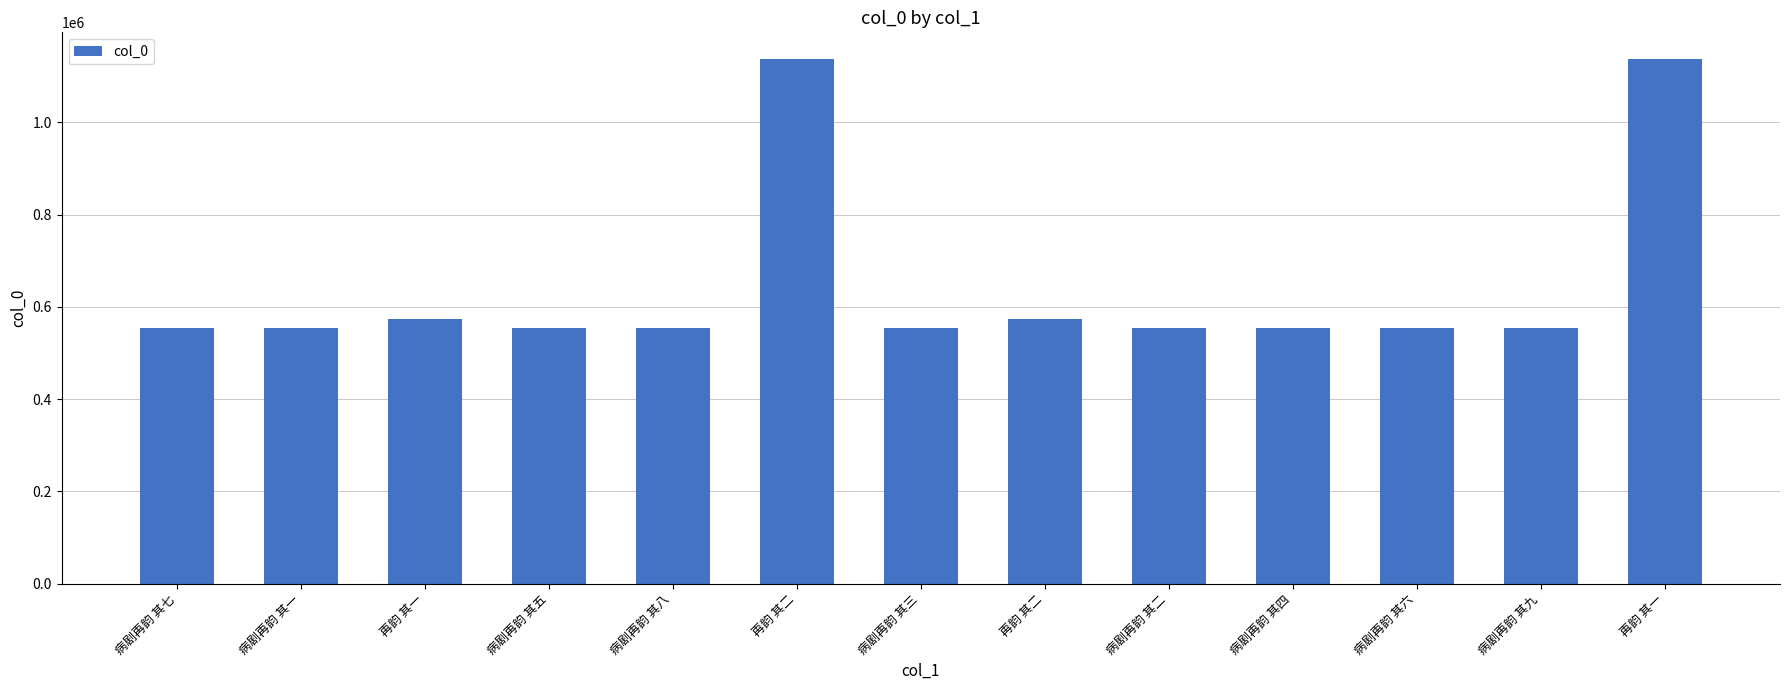

List the labels in order of value, largest first.

再韵 其一, 再韵 其二, 再韵 其二, 再韵 其一, 病剧再韵 其九, 病剧再韵 其八, 病剧再韵 其七, 病剧再韵 其六, 病剧再韵 其五, 病剧再韵 其四, 病剧再韵 其三, 病剧再韵 其二, 病剧再韵 其一